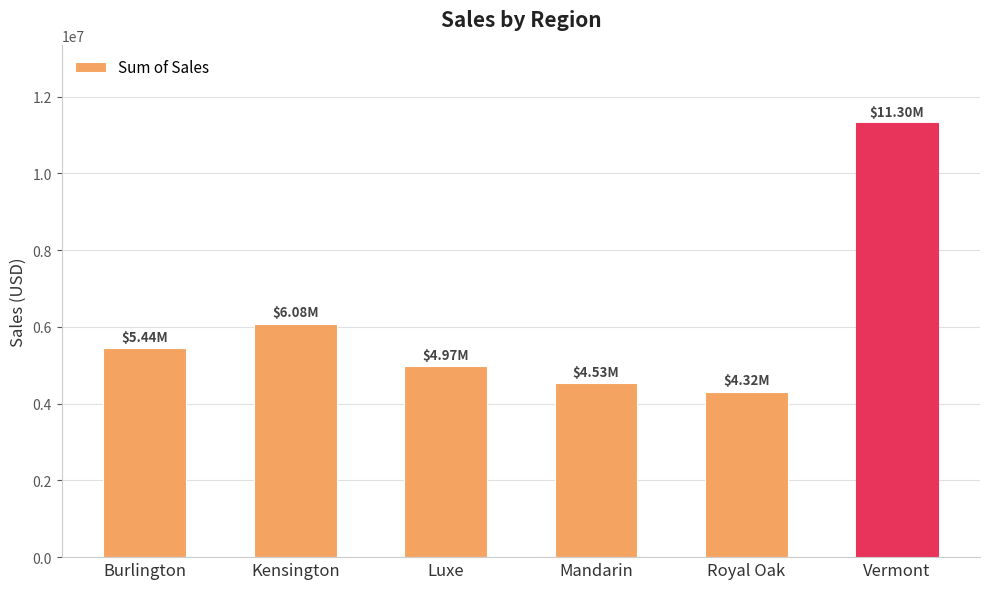

How many data points are less than 5442020?

3